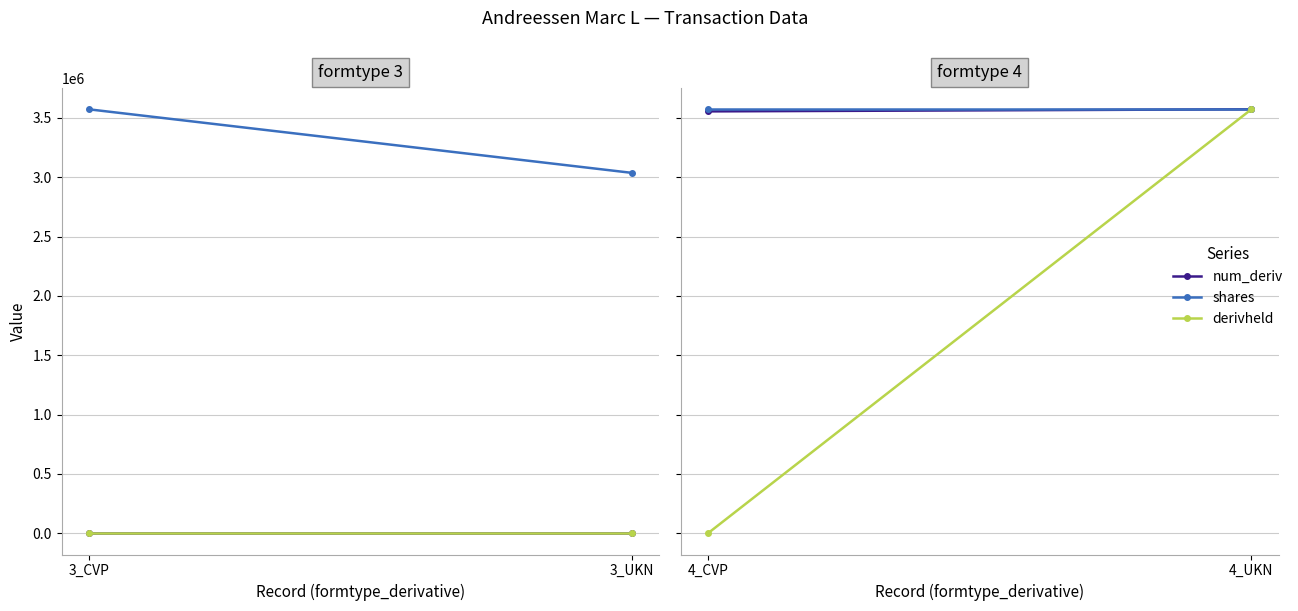

True or false: derivheld has a value of -2125011 at 4_CVP.

False